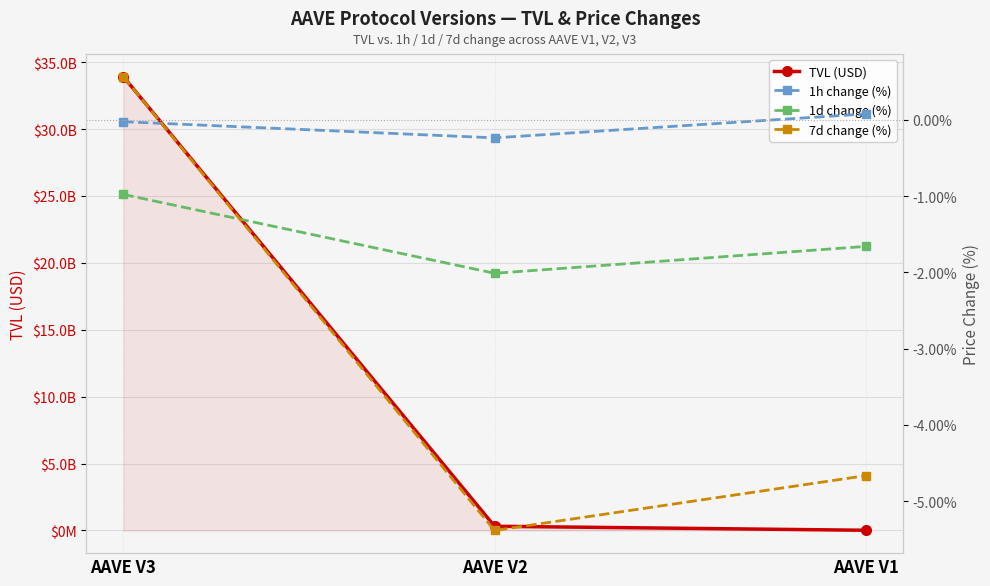

What is the difference between the highest and lowest values at AAVE V1?

13537402.0